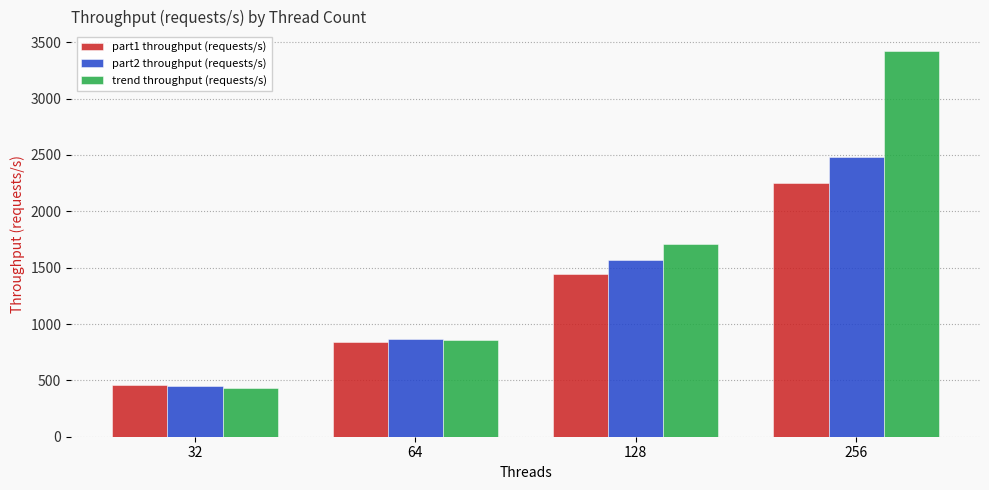

What is the value of the part2 throughput (requests/s) bar at the 1st from the left?

450.4